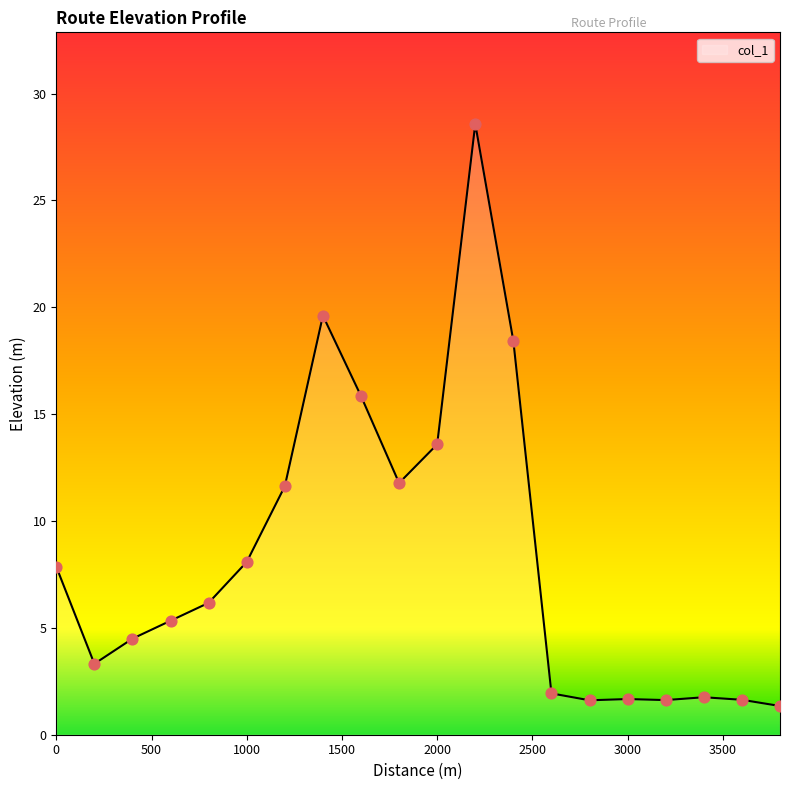

What is the difference between the maximum and minimum values?

27.2